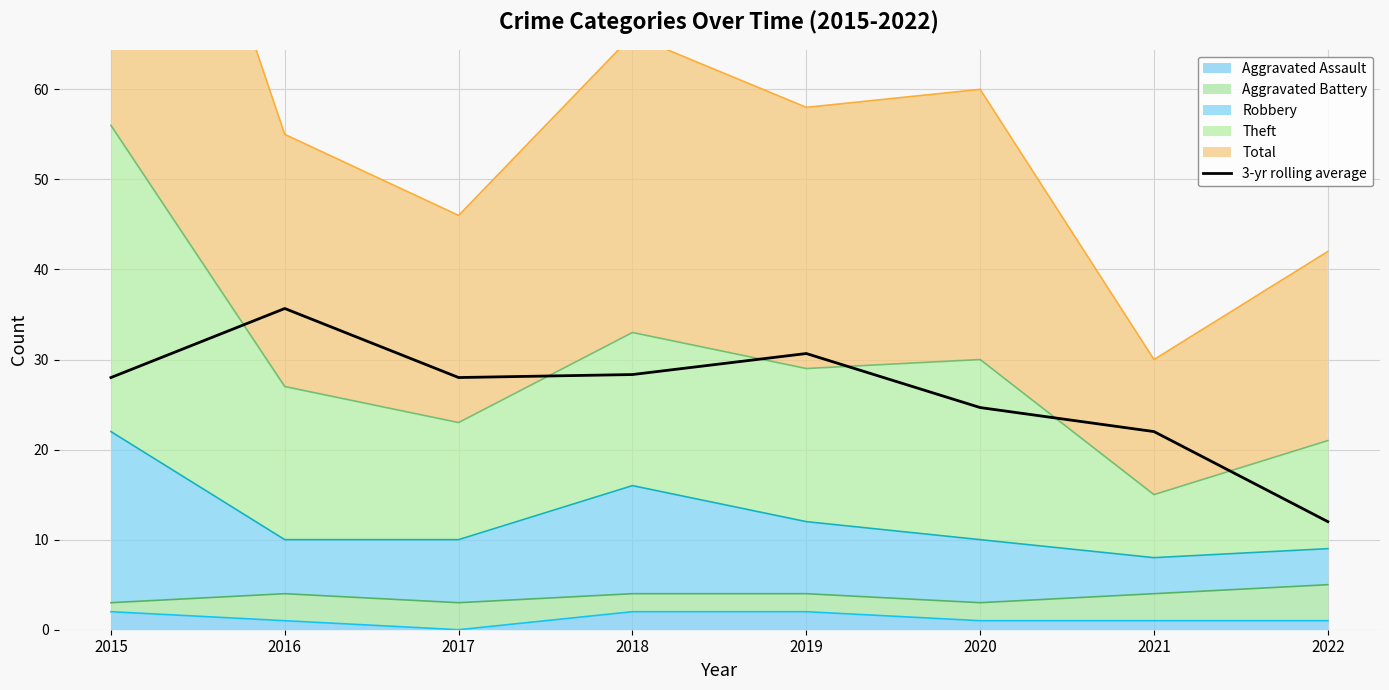

Where does the data first go above 28?

2016